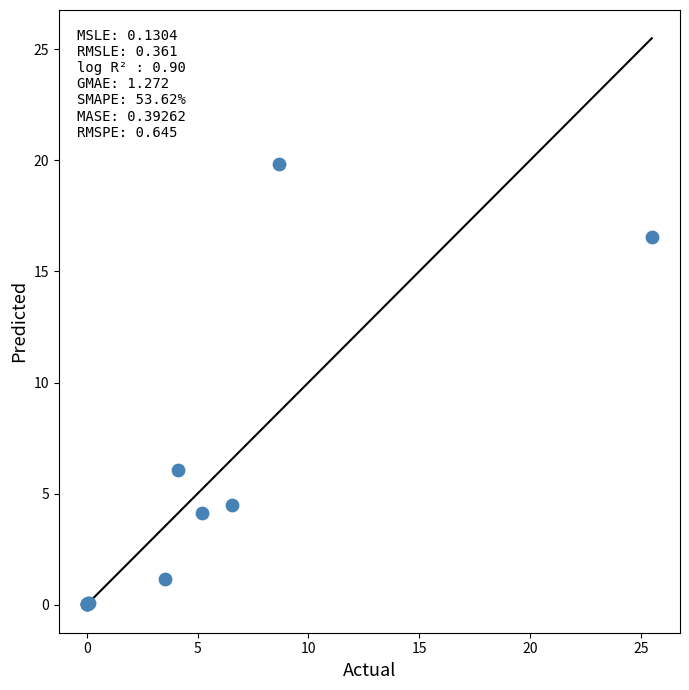

What Y value in the scatter plot is closest to 9?

6.1